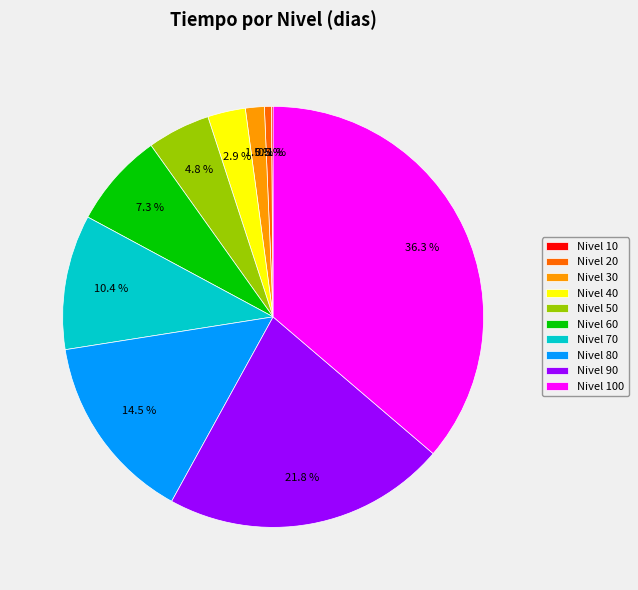

What percentage do Nivel 70 and Nivel 20 together represent?

10.9%